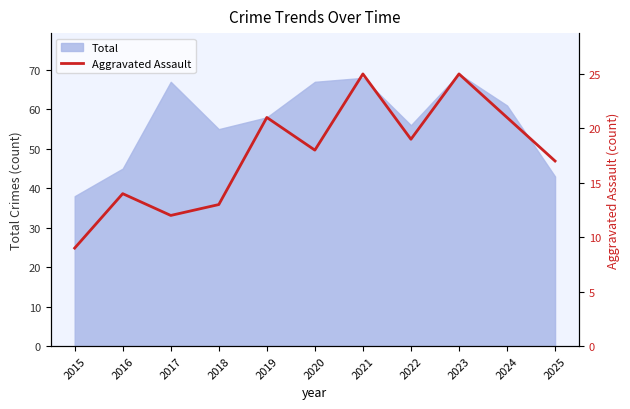

Which label corresponds to the smallest value in the chart?

2015